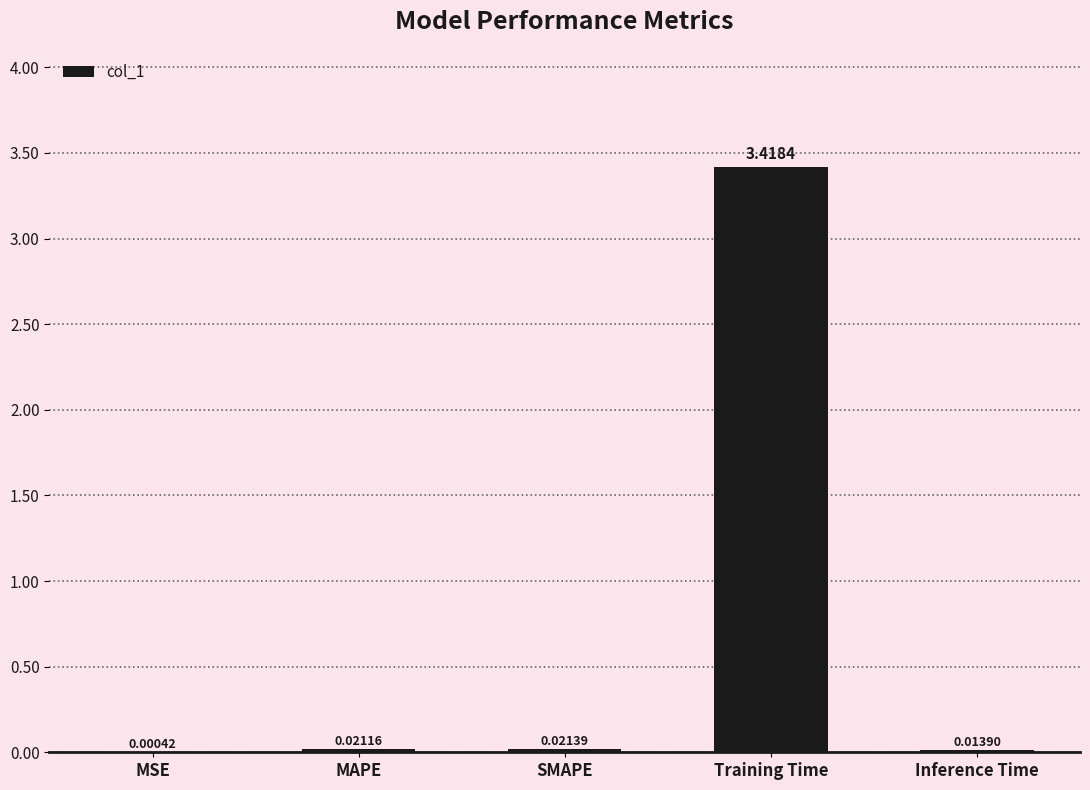

Between SMAPE and Training Time, which is larger?

Training Time